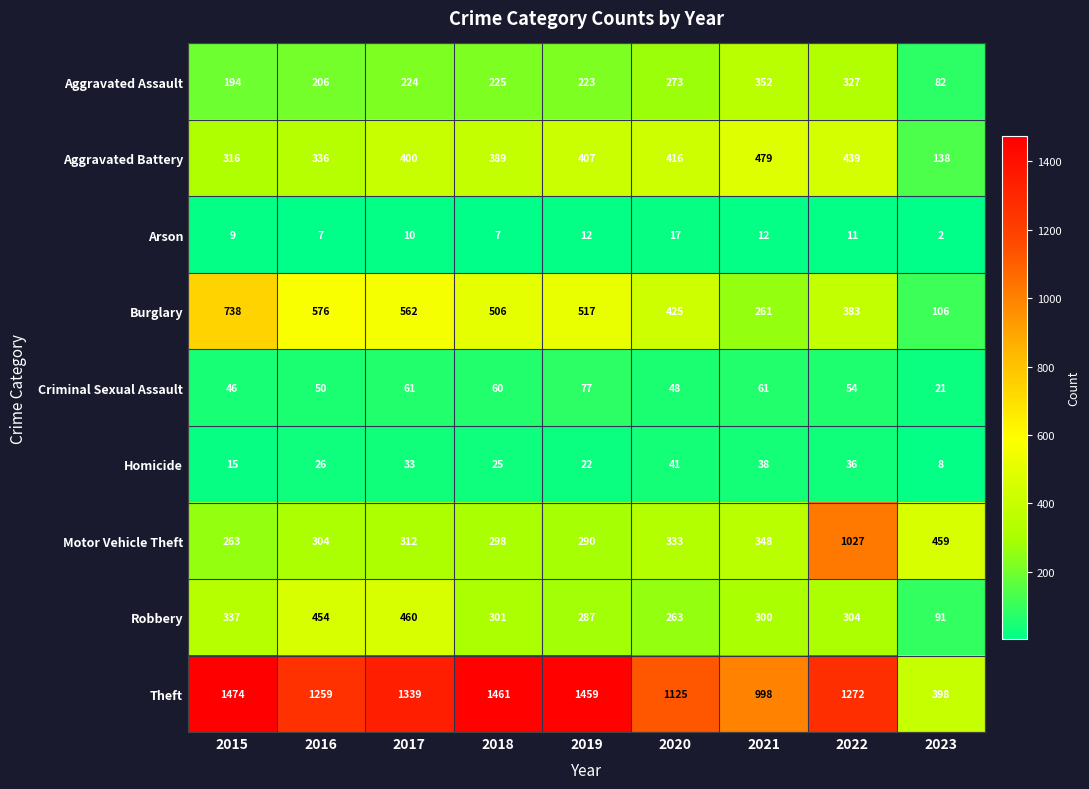

How many series are shown in this chart?

9